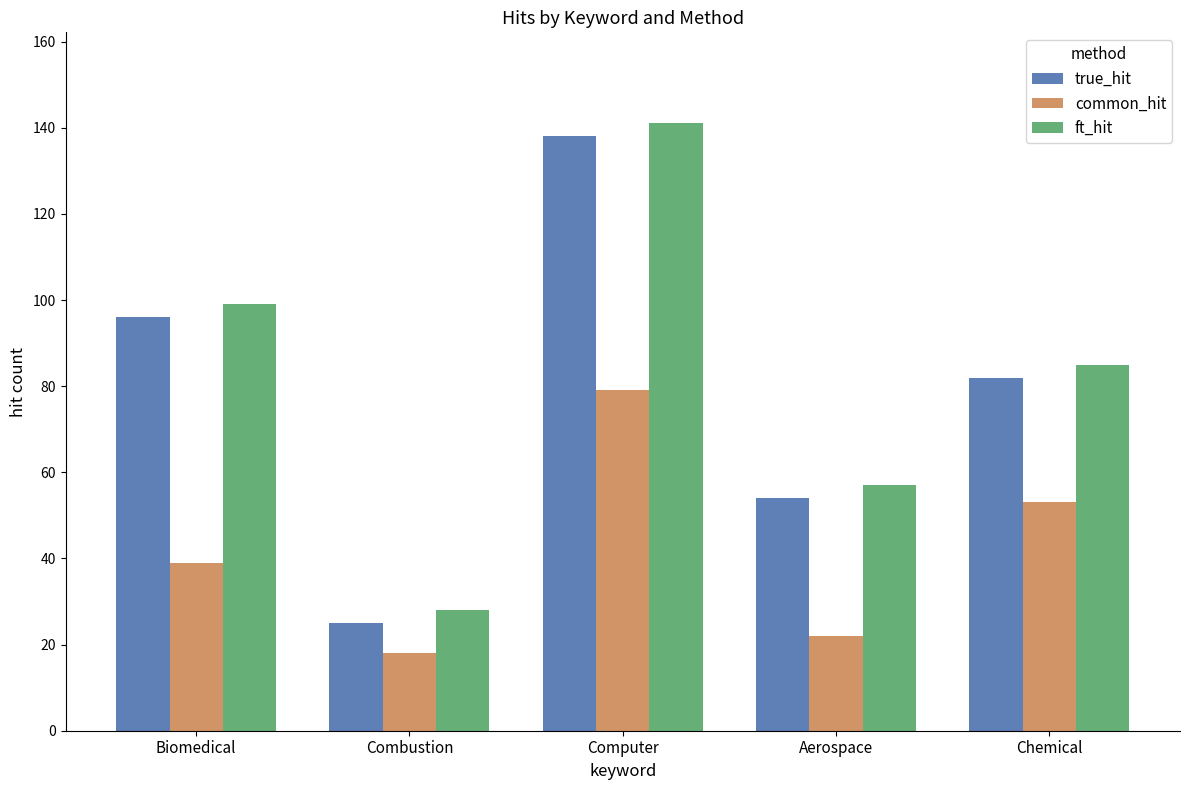

Which series has the largest total across all categories?

ft_hit